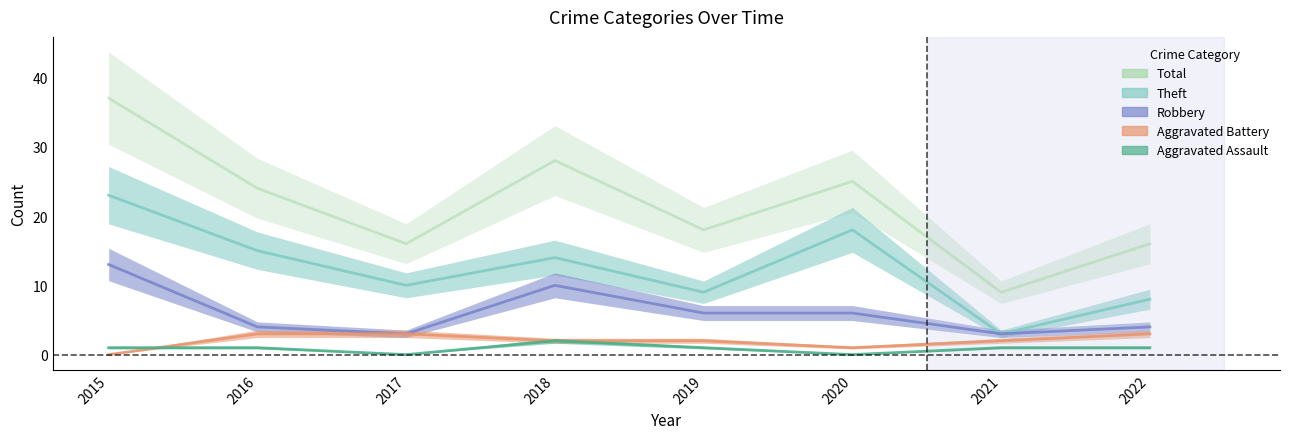

Reading left to right, extract all data points from this chart.

Total: 2015=37	2016=24	2017=16	2018=28	2019=18	2020=25	2021=9	2022=16
Theft: 2015=23	2016=15	2017=10	2018=14	2019=9	2020=18	2021=3	2022=8
Robbery: 2015=13	2016=4	2017=3	2018=10	2019=6	2020=6	2021=3	2022=4
Aggravated Battery: 2015=0	2016=3	2017=3	2018=2	2019=2	2020=1	2021=2	2022=3
Aggravated Assault: 2015=1	2016=1	2017=0	2018=2	2019=1	2020=0	2021=1	2022=1